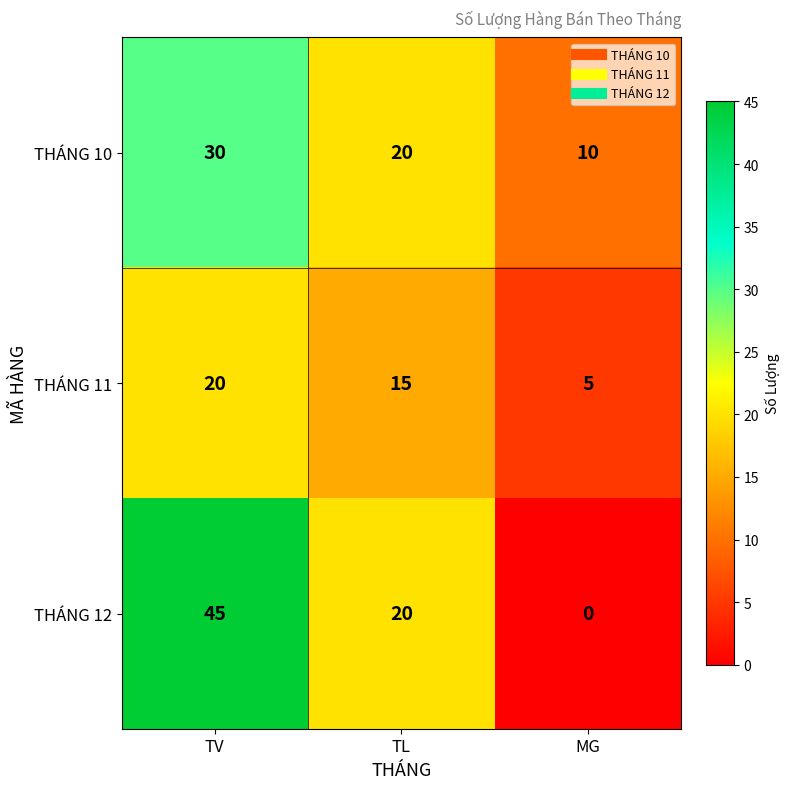

Count the number of data series in this chart.

3